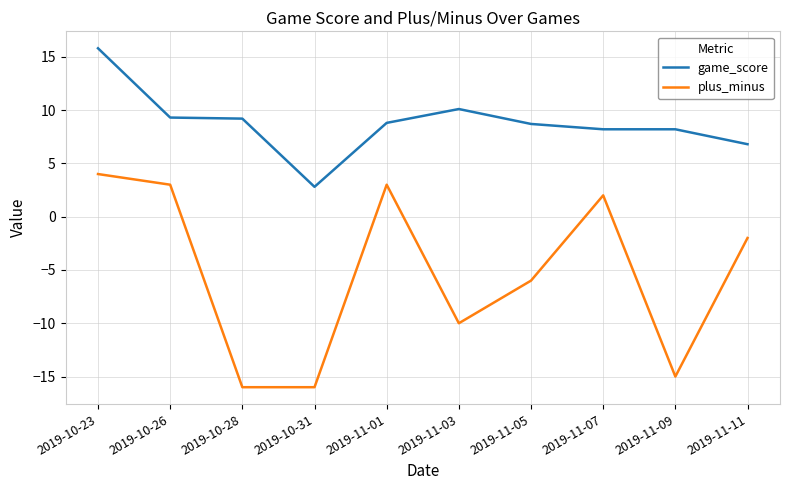

True or false: game_score and plus_minus cross at least once.

False